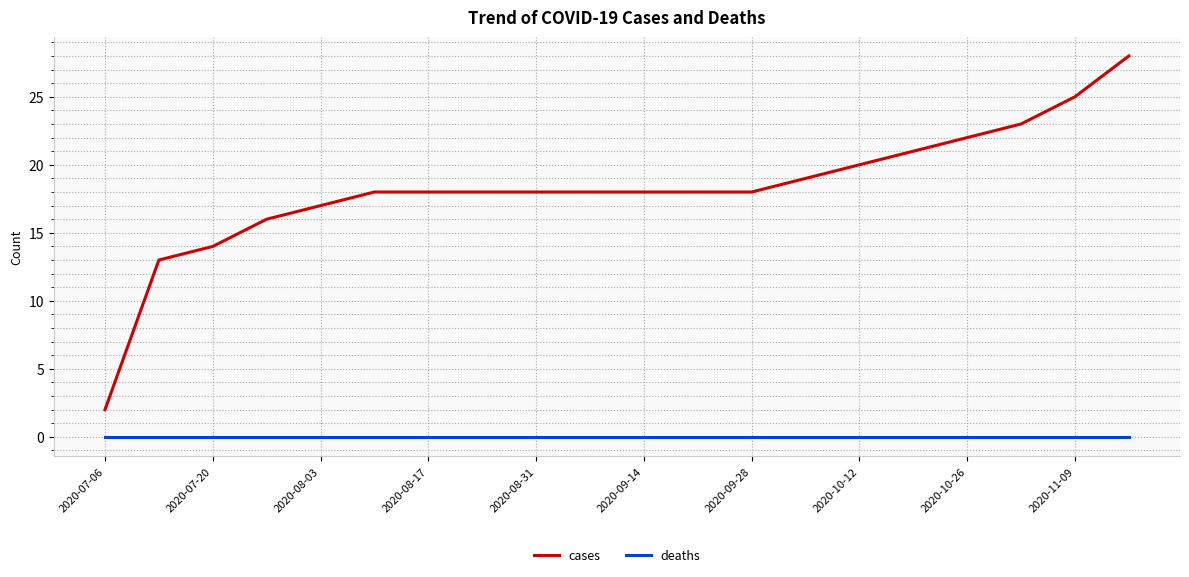

Does the chart have visible grid lines?

Yes